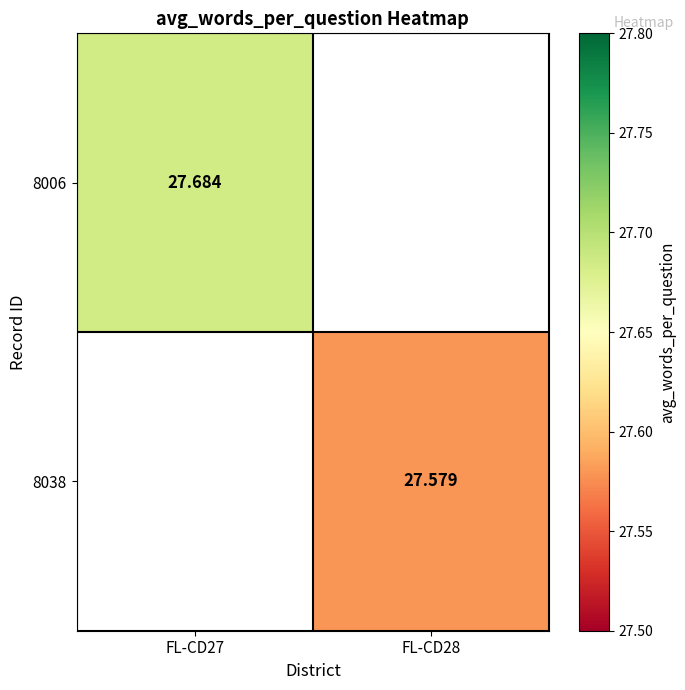

Is the value of 8038 at FL-CD28 greater than the value of 8006 at FL-CD27?

No